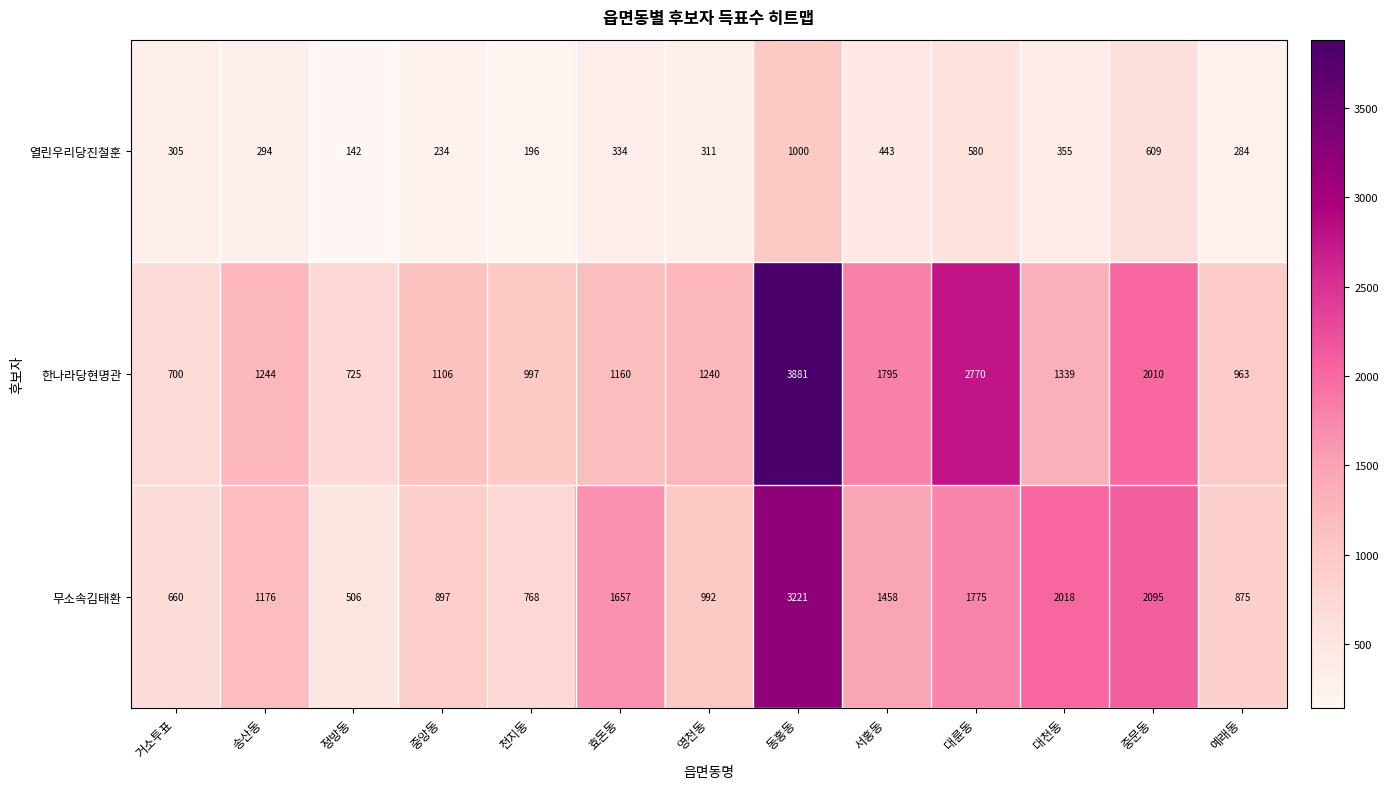

At 천지동, list the series in order from largest to smallest.

한나라당현명관, 무소속김태환, 열린우리당진철훈